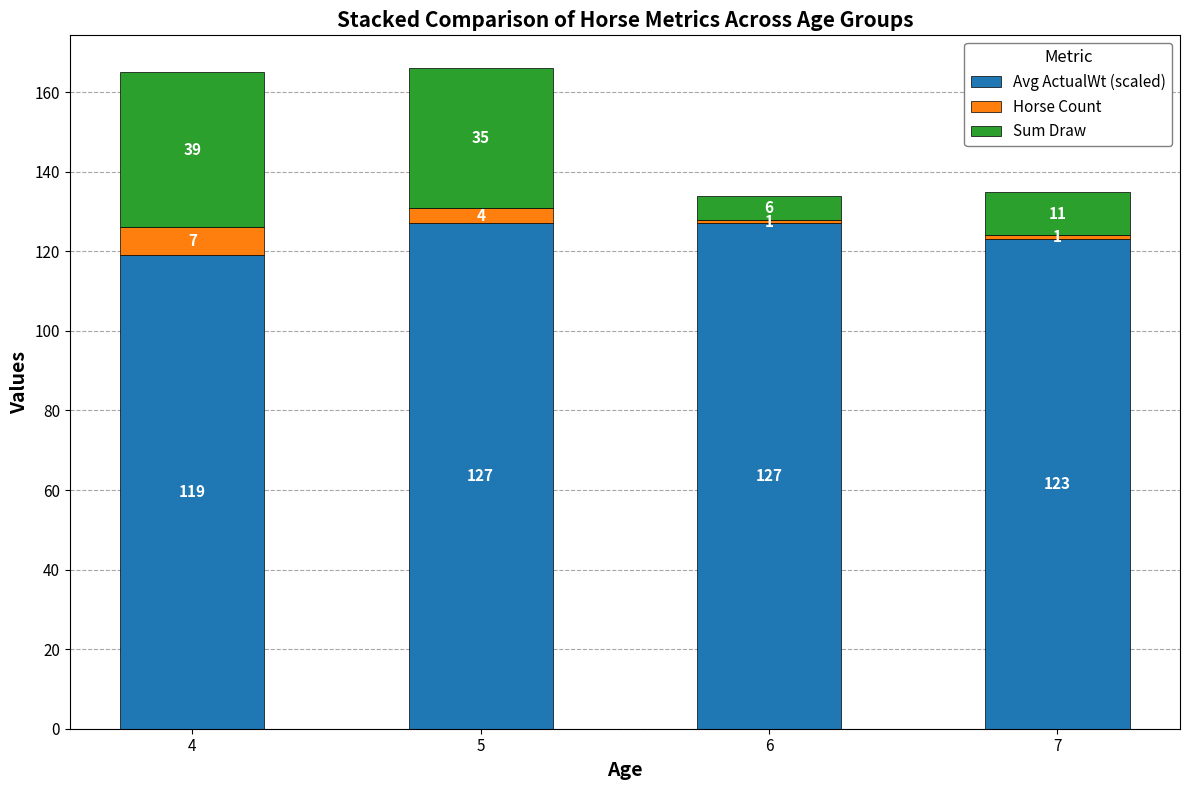

What is the total value across all series at 5?

166